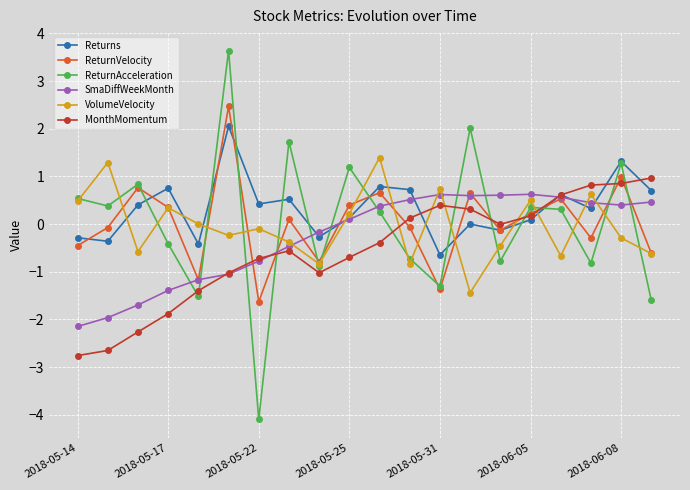

What is the value of the ReturnVelocity point at the 11th from the left?

0.7